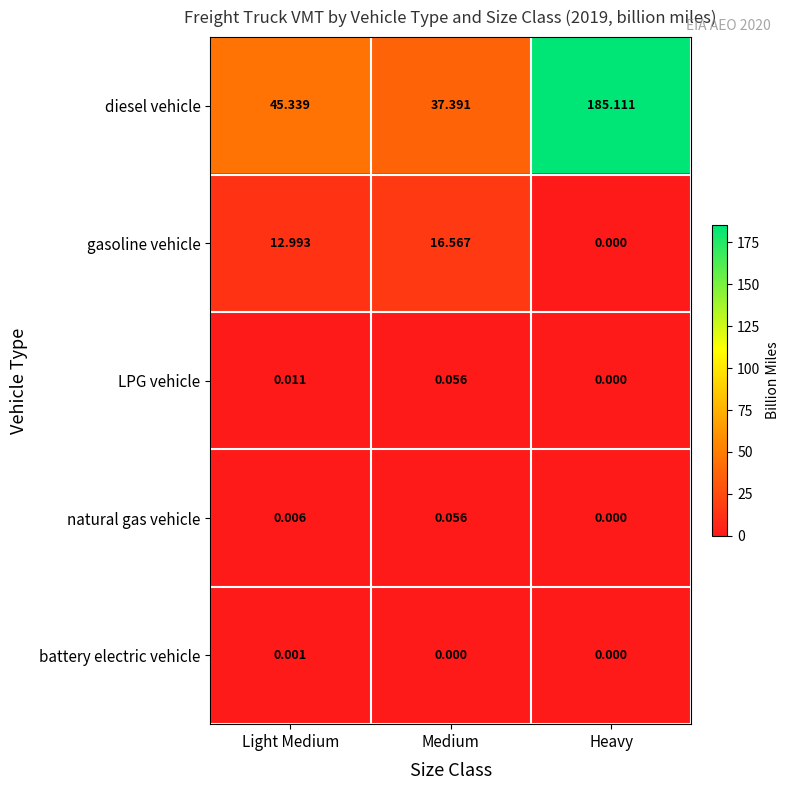

Which category has the highest value in the diesel vehicle series?

Heavy